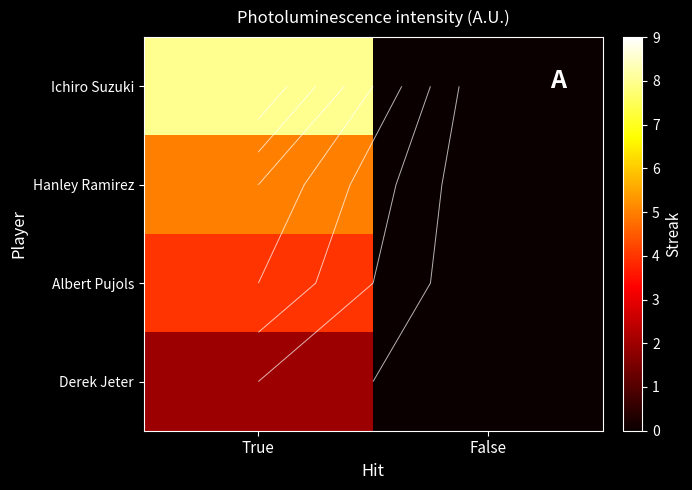

How many data points in Ichiro Suzuki are less than 8?

1